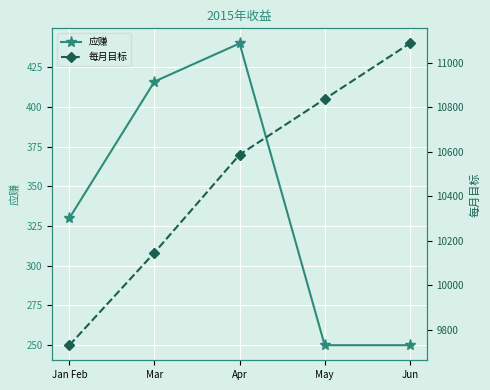

Does the chart display data point markers on the line(s)?

Yes